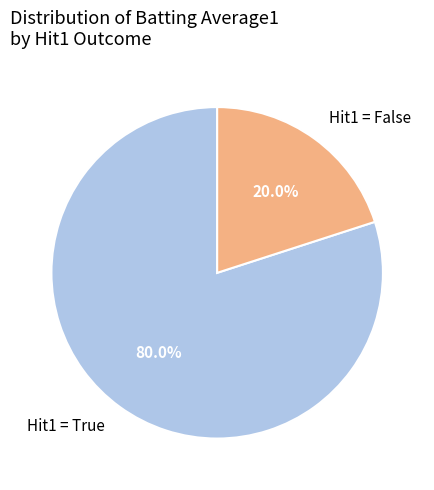

What is the majority slice?

Hit1 = True